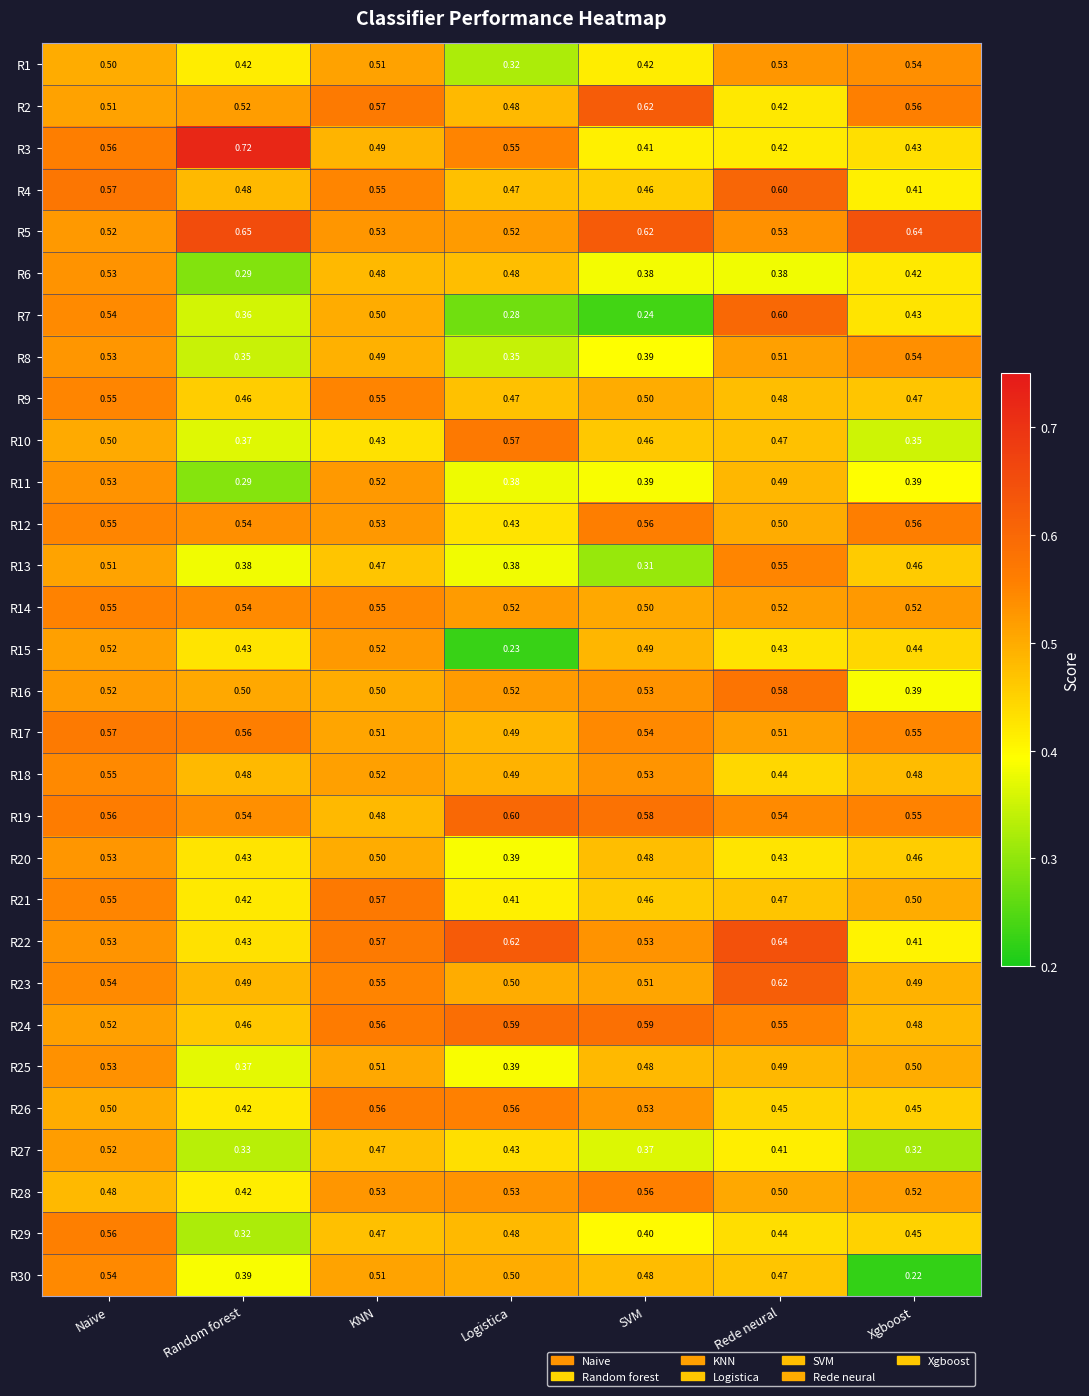

Is the value of R2 at Rede neural greater than the value of R5 at Xgboost?

No